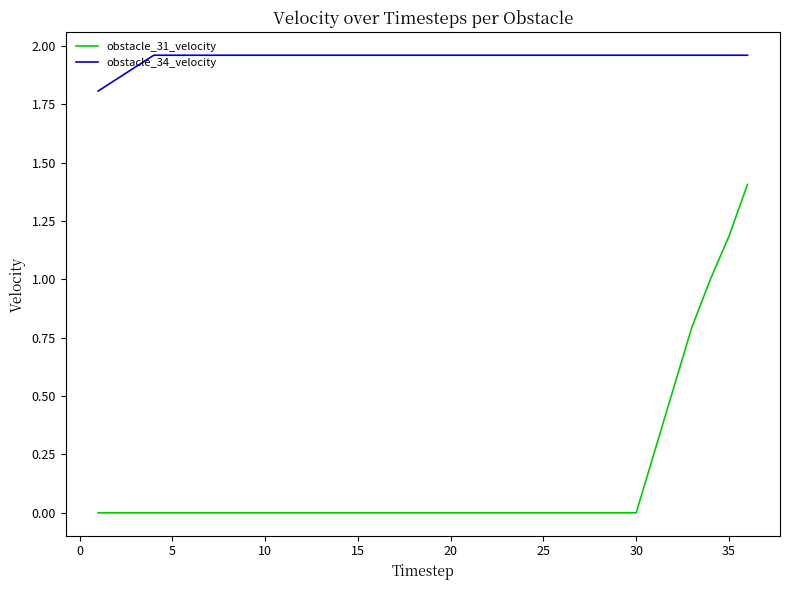

What is the minimum value for obstacle_34_velocity?

1.8